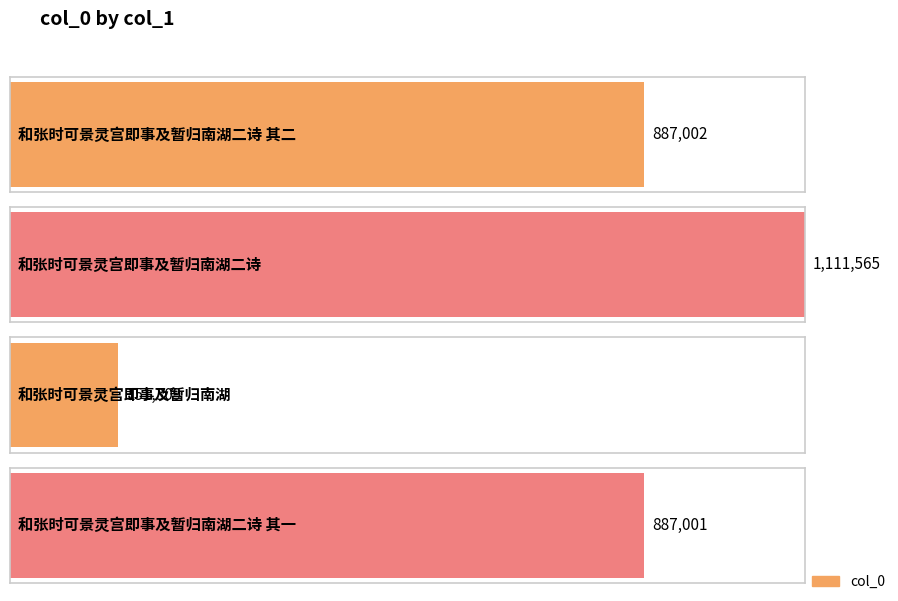

Approximately how many times larger is the value at 和张时可景灵宫即事及暂归南湖二诗 其一 compared to 和张时可景灵宫即事及暂归南湖二诗?

0.8